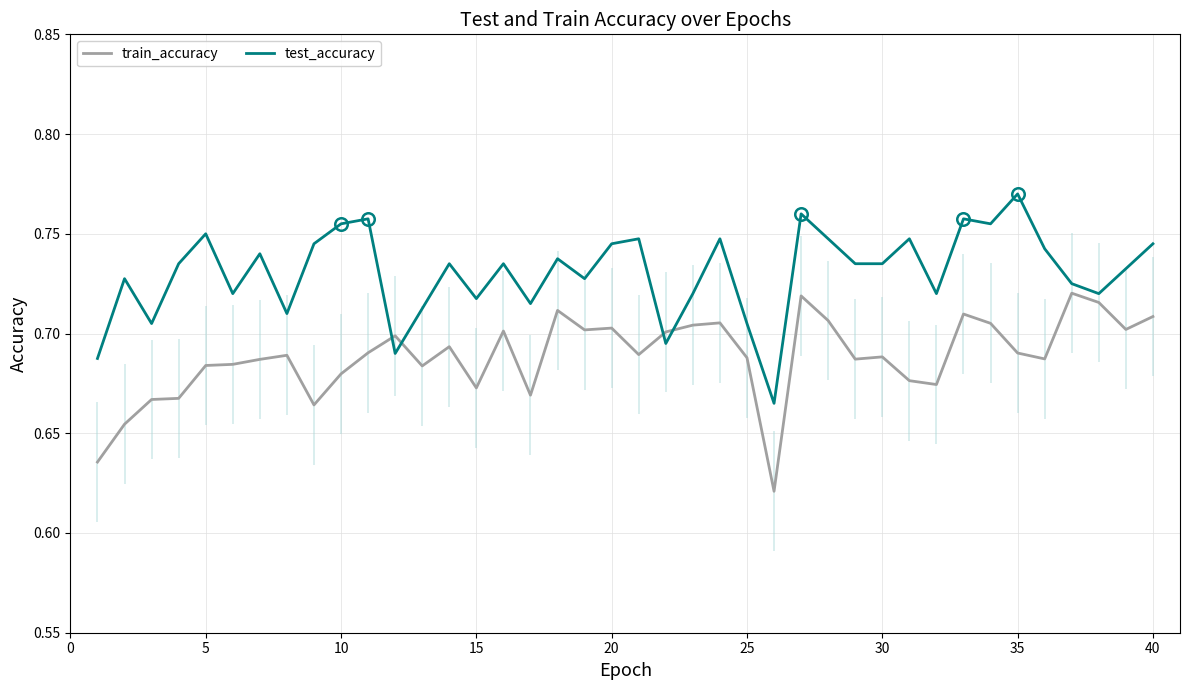

True or false: train_accuracy and test_accuracy cross at least once.

True